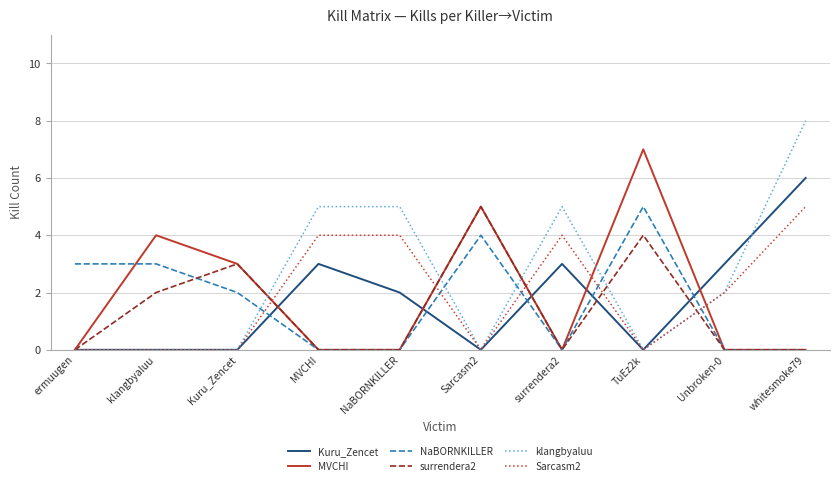

What are all the series names shown in the legend?

Kuru_Zencet, MVCHI, NaBORNKILLER, surrendera2, klangbyaluu, Sarcasm2